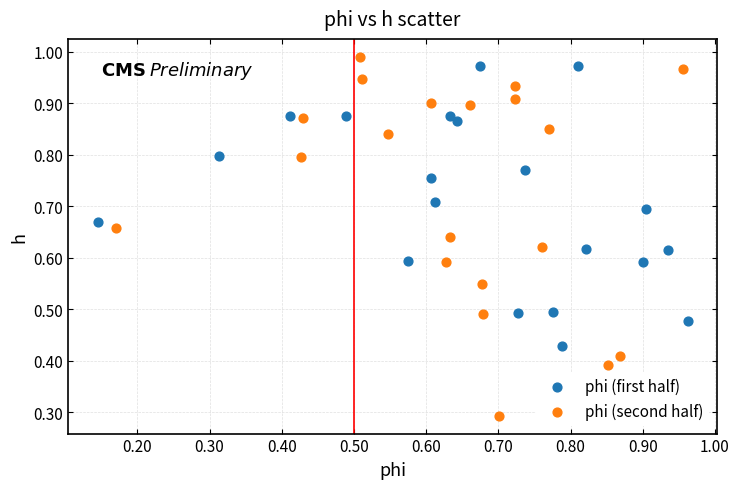

What are all the series names shown in the legend?

phi (first half), phi (second half)